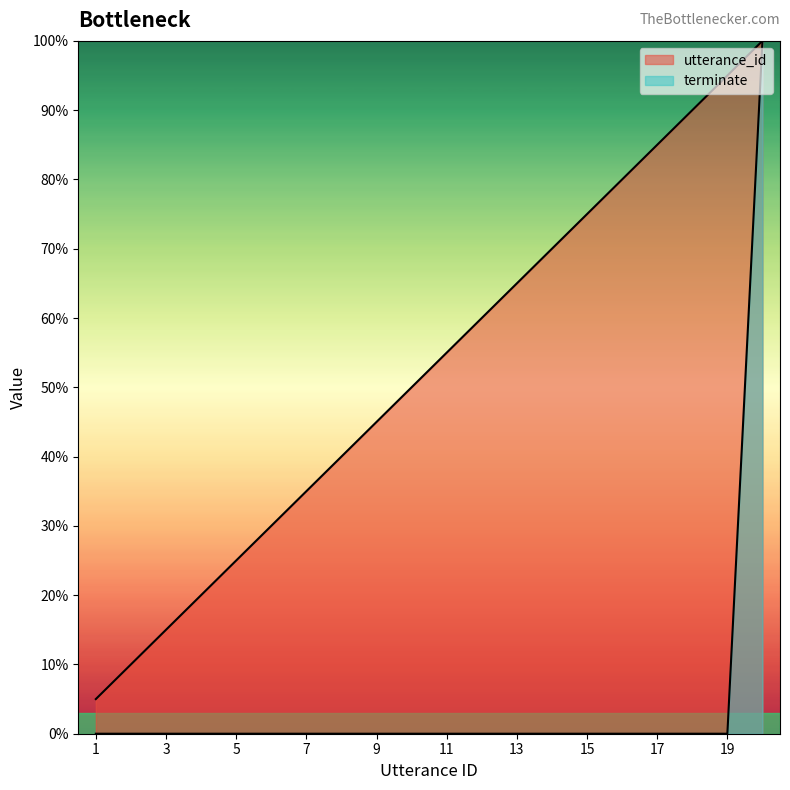

Does the chart display data point markers on the line(s)?

No